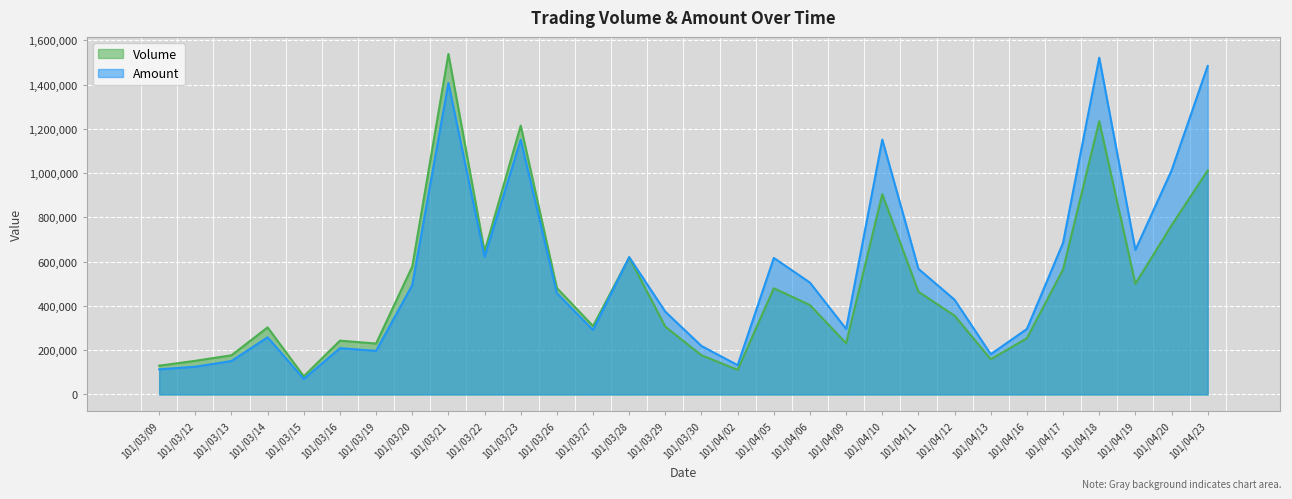

What is the highest value of the Amount series?

1522000